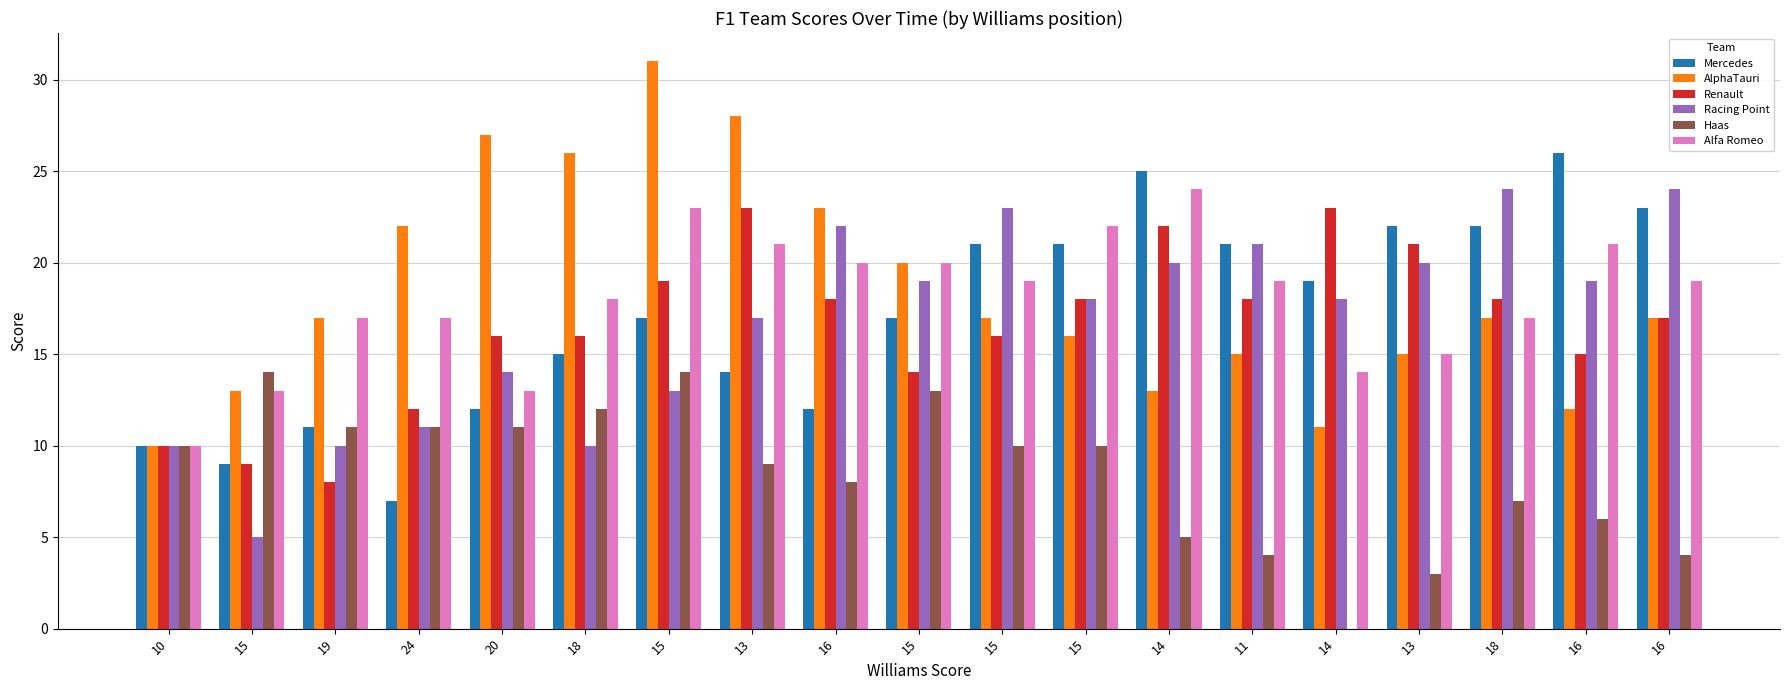

Between 18 and 24, which is larger?

18